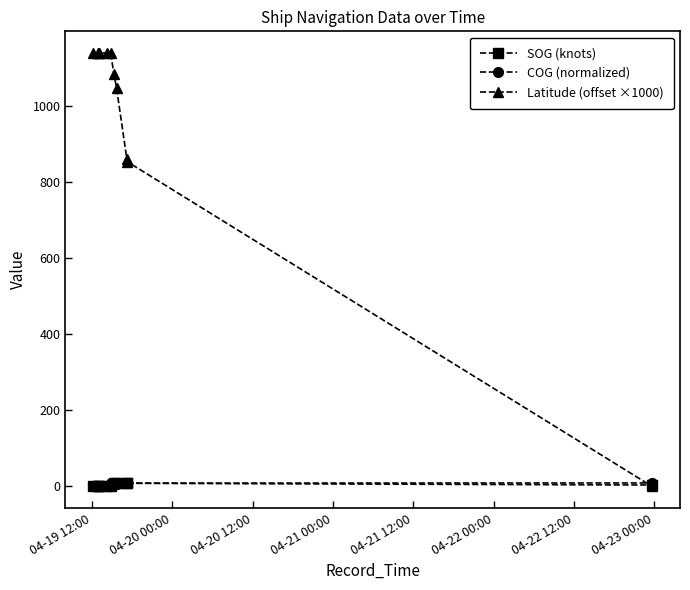

What is the maximum value shown in the chart?

1140.8